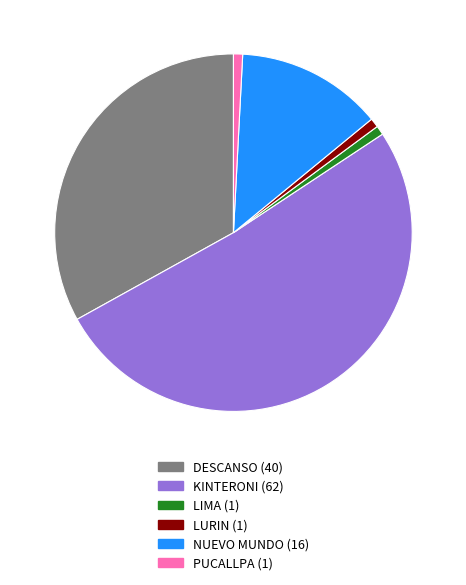

Between KINTERONI and DESCANSO, which is larger?

KINTERONI